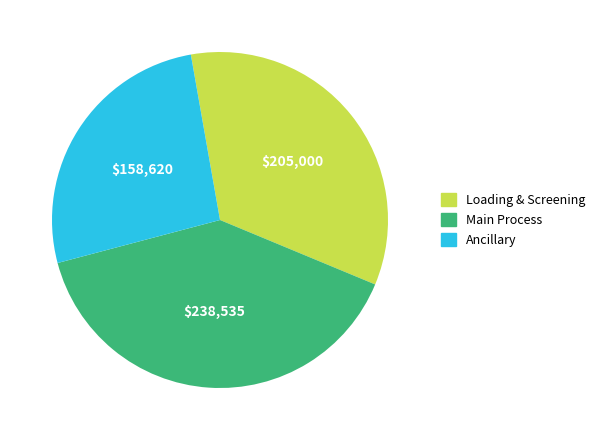

Is it true that Ancillary is 14% of the pie?

False